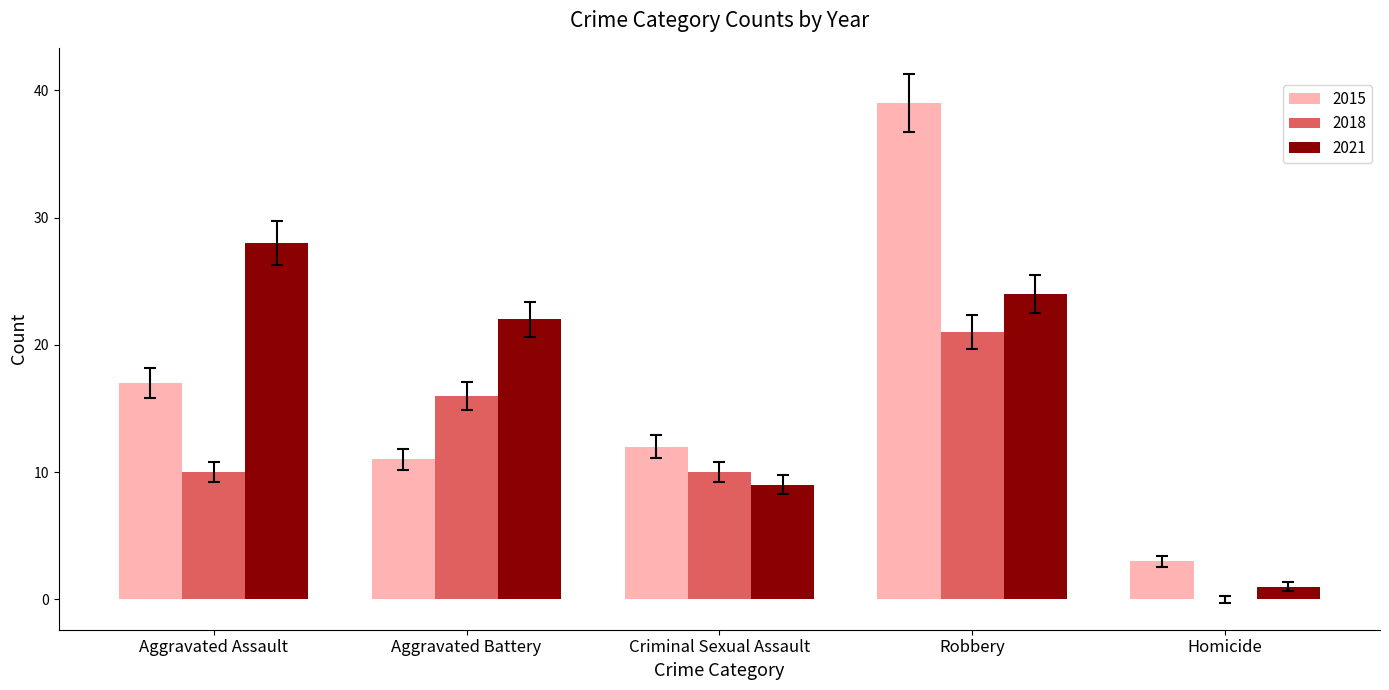

True or false: 2018 has a value of 0 at Homicide.

True